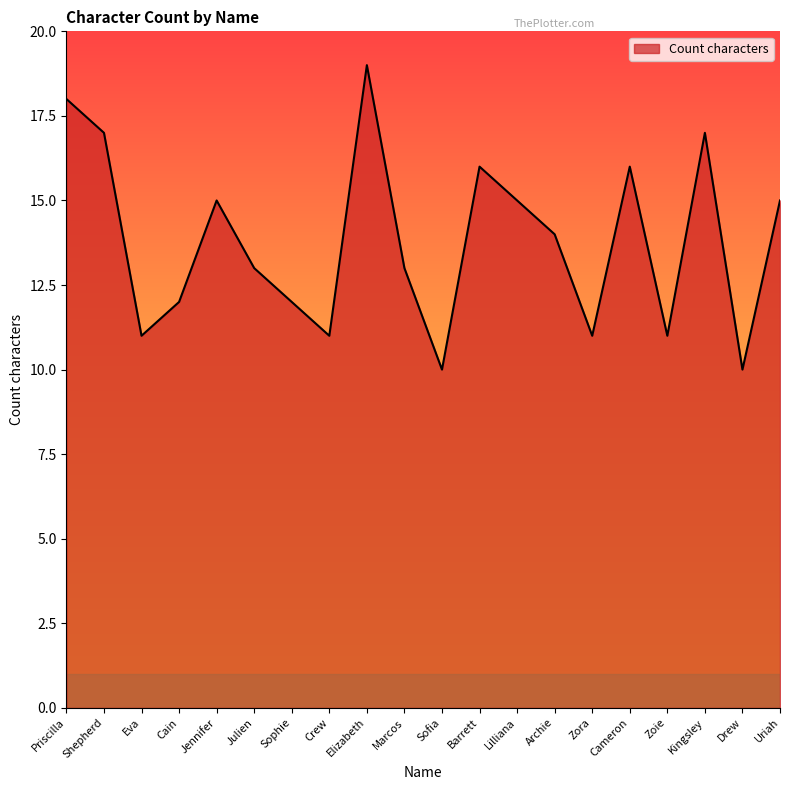

What is the maximum value shown in the chart?

19